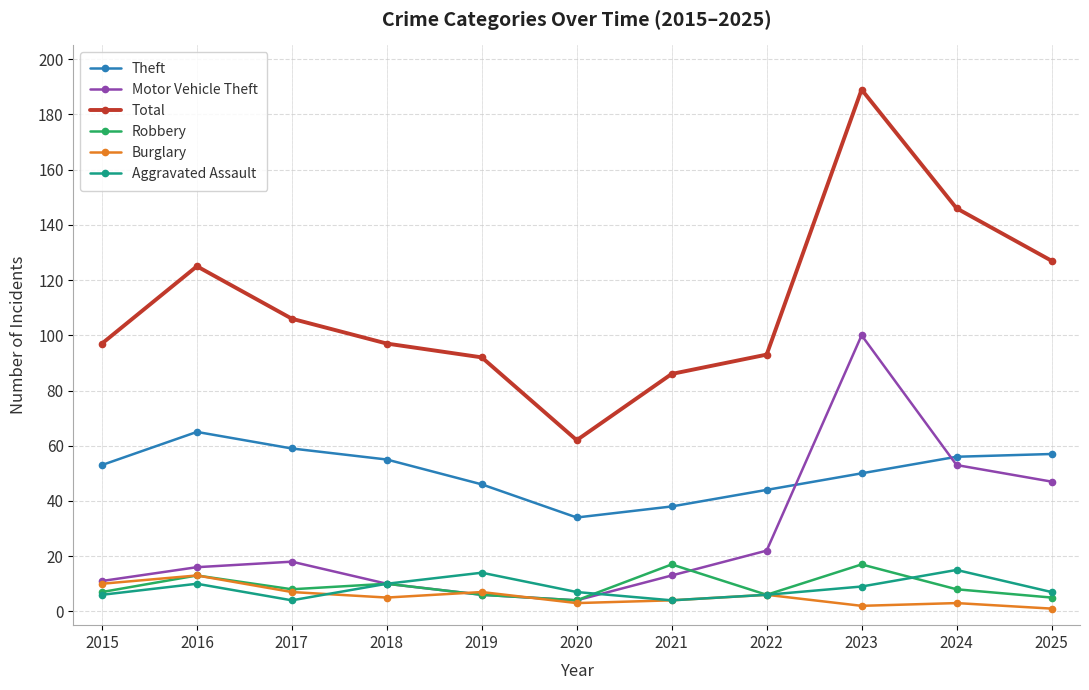

Reading right to left, what are all the values shown in this chart?

Theft: 57	56	50	44	38	34	46	55	59	65	53
Motor Vehicle Theft: 47	53	100	22	13	4	6	10	18	16	11
Total: 127	146	189	93	86	62	92	97	106	125	97
Robbery: 5	8	17	6	17	4	6	10	8	13	7
Burglary: 1	3	2	6	4	3	7	5	7	13	10
Aggravated Assault: 7	15	9	6	4	7	14	10	4	10	6